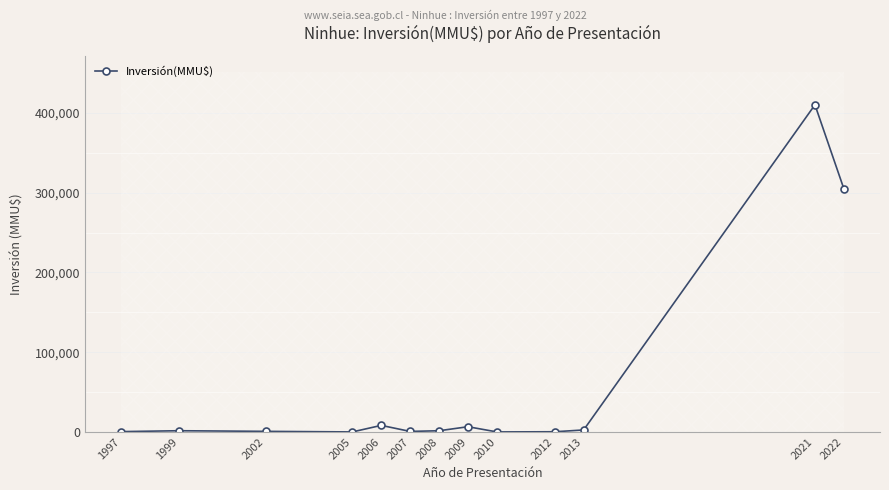

What is the value of the 13th point from the left?

305000